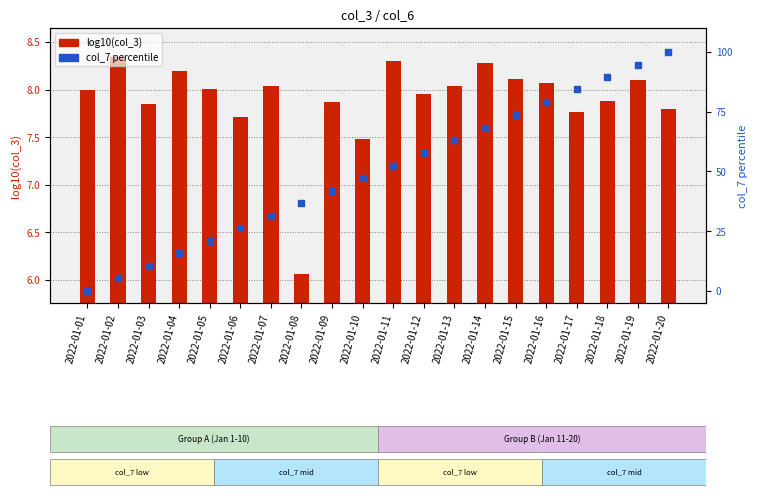

Is the value of col_7 percentile at 2022-01-15 greater than the value of log10(col_3) at 2022-01-19?

Yes